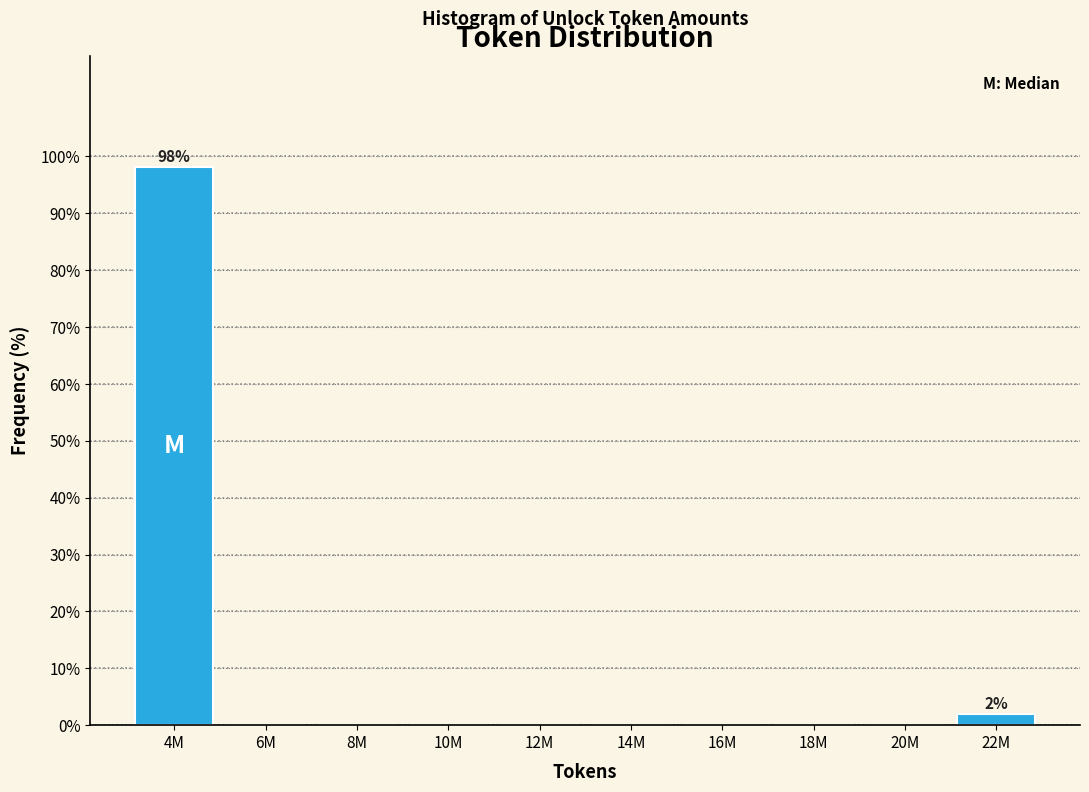

Reading right to left, extract all data points from this chart.

22M=1.9	20M=0.0	18M=0.0	16M=0.0	14M=0.0	12M=0.0	10M=0.0	8M=0.0	6M=0.0	4M=98.1